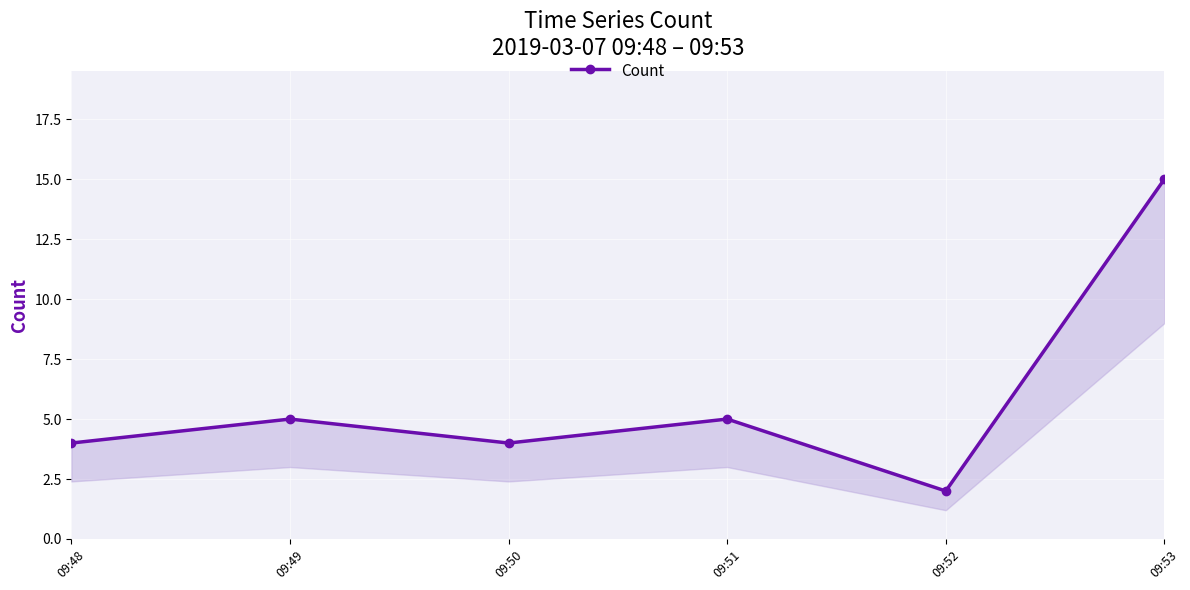

What is the difference between the second highest and minimum values?

3